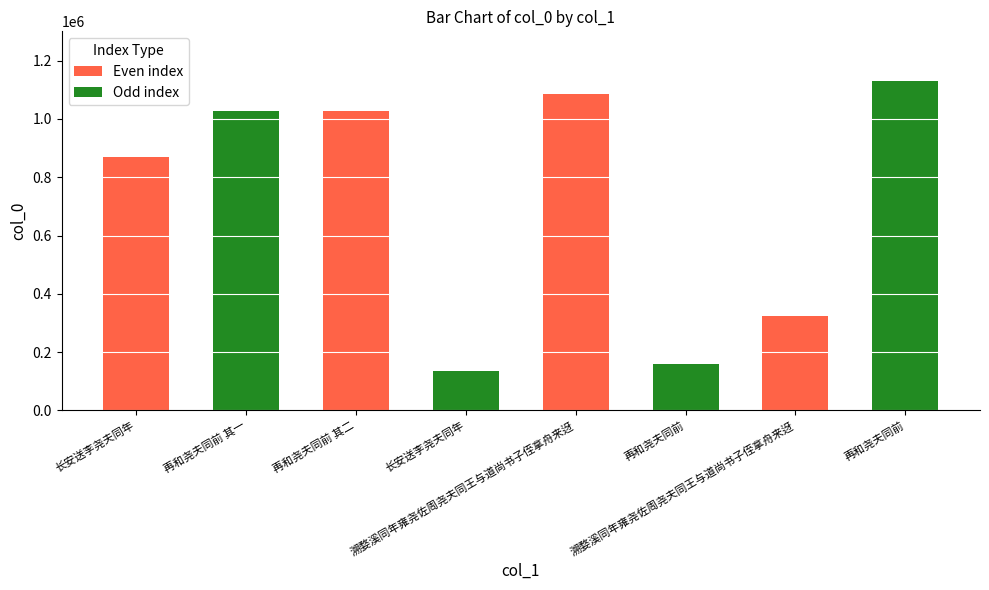

How many series are shown in this chart?

1